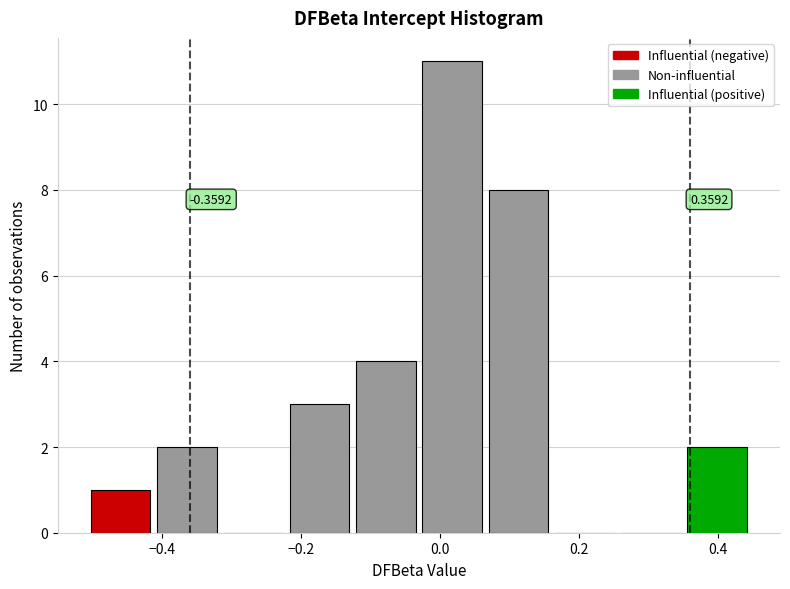

Over which range of the x-axis is the bar tallest?

-0.02 to 0.06